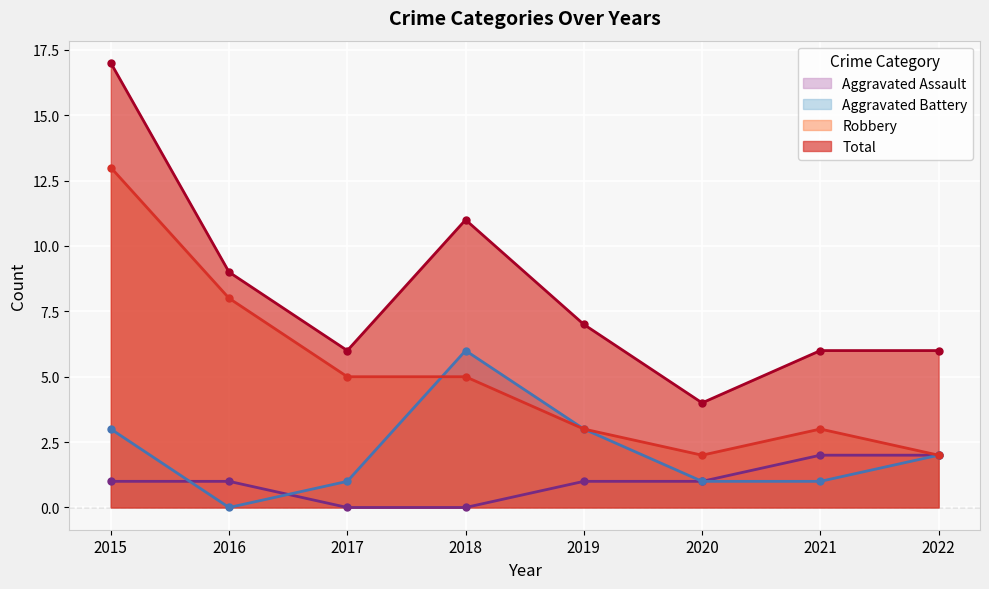

Where is Aggravated Assault nearest to the value 1?

2015